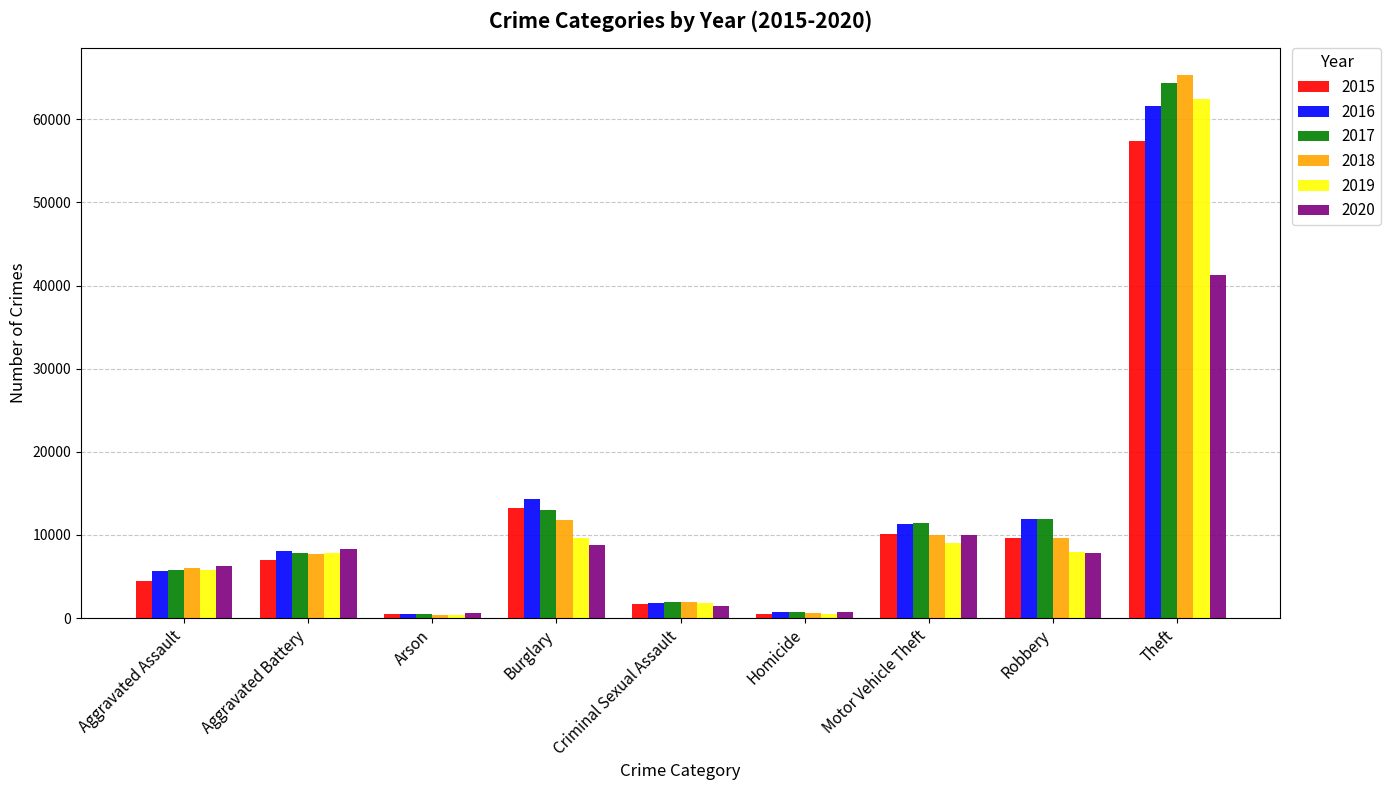

What is the value of the 2020 bar at the 3rd from the left?

589